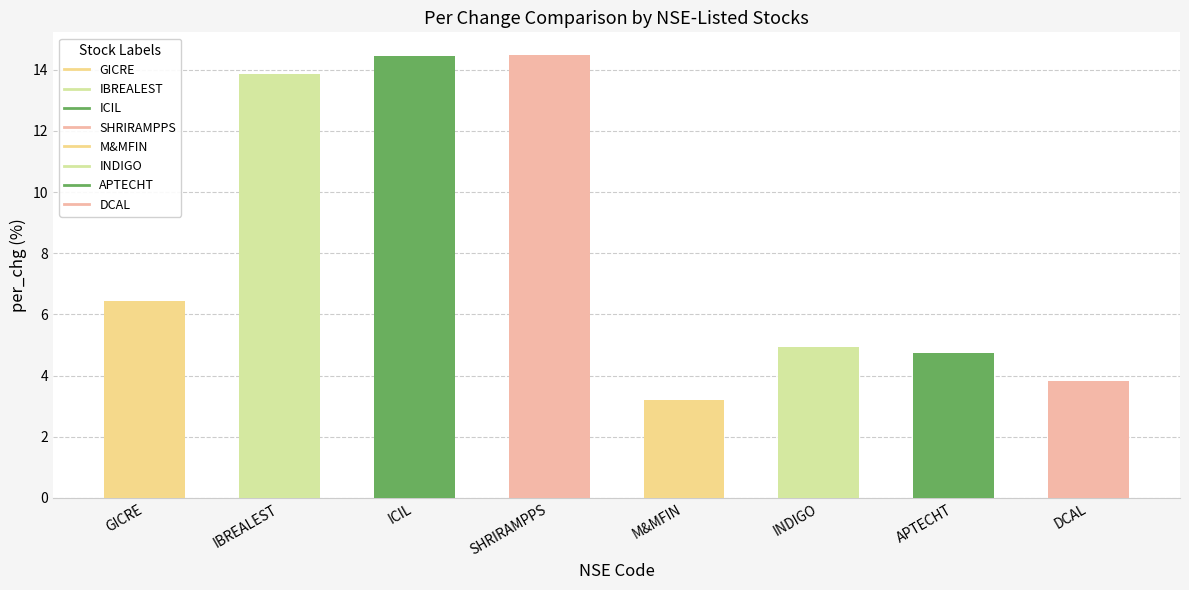

What is the label of the 2nd bar from the right?

APTECHT